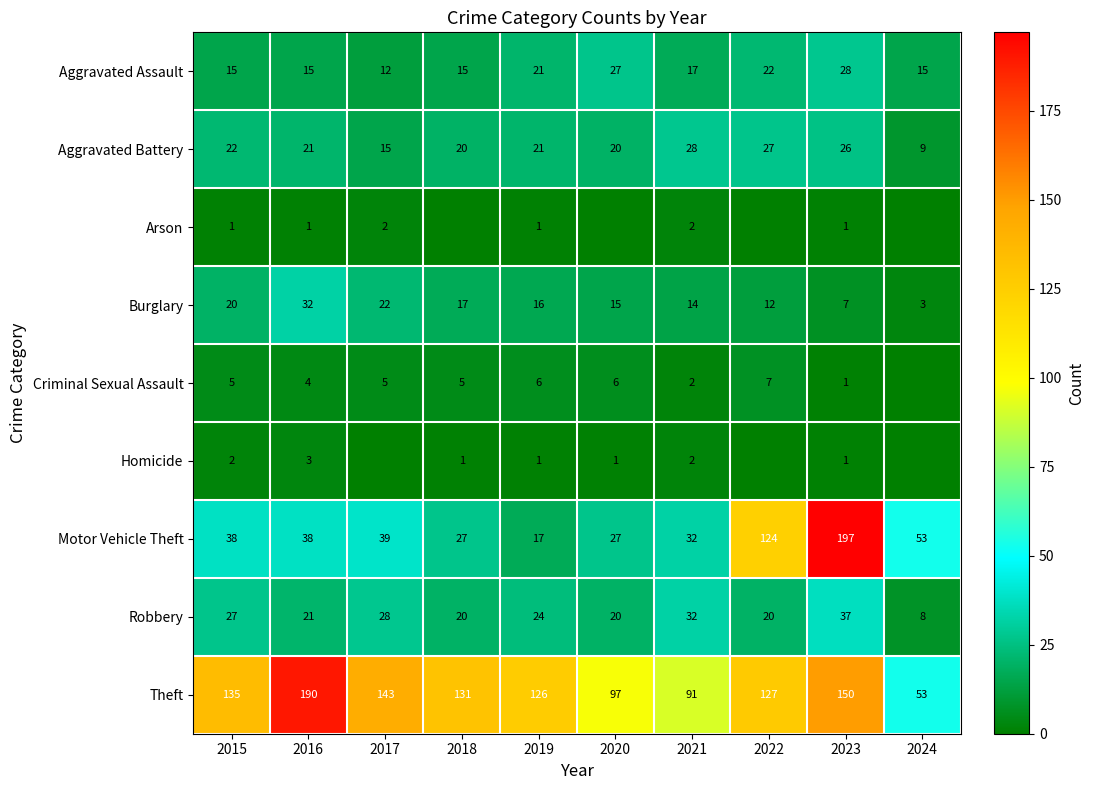

Is it true that Burglary equals 6 at 2021?

False